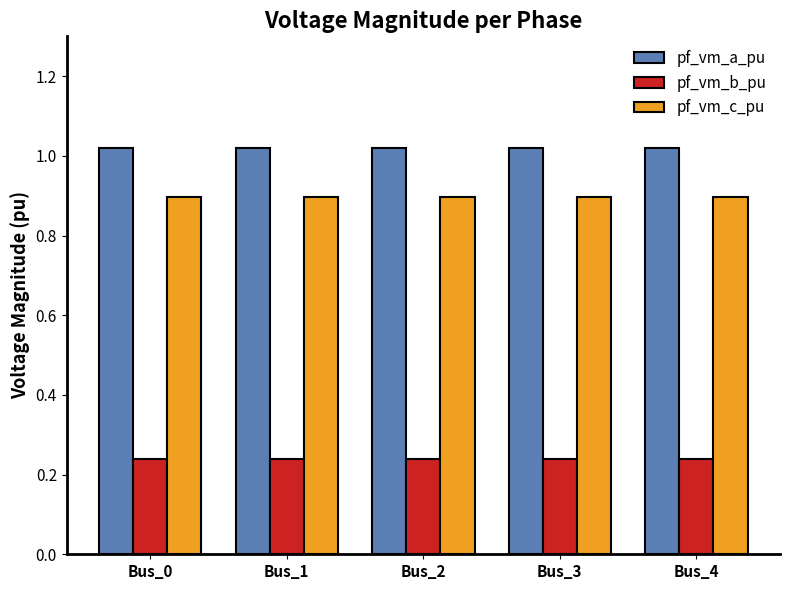

How many bars are there in each group?

3